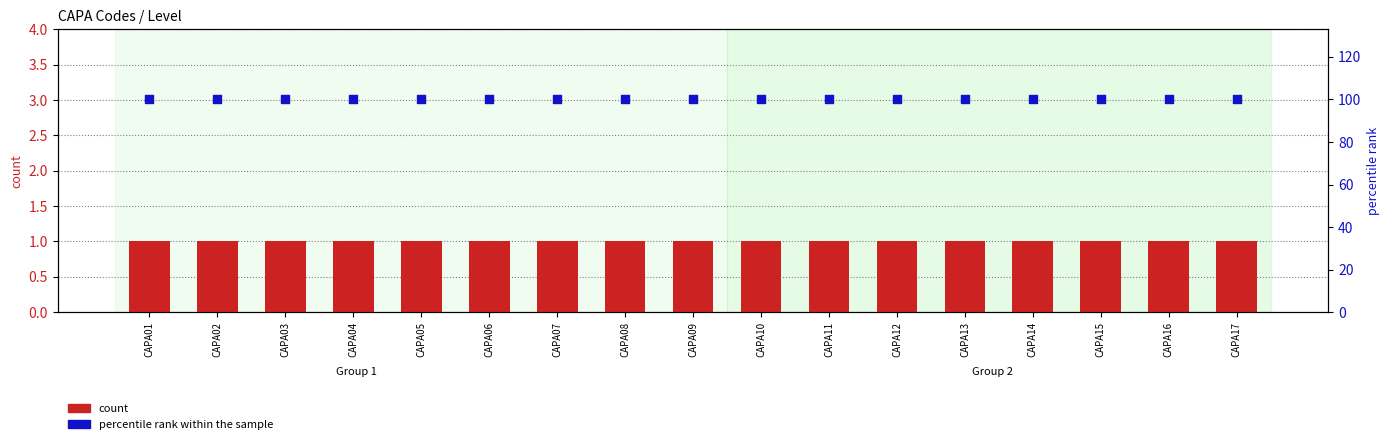

At how many categories does at least one series exceed 48?

17